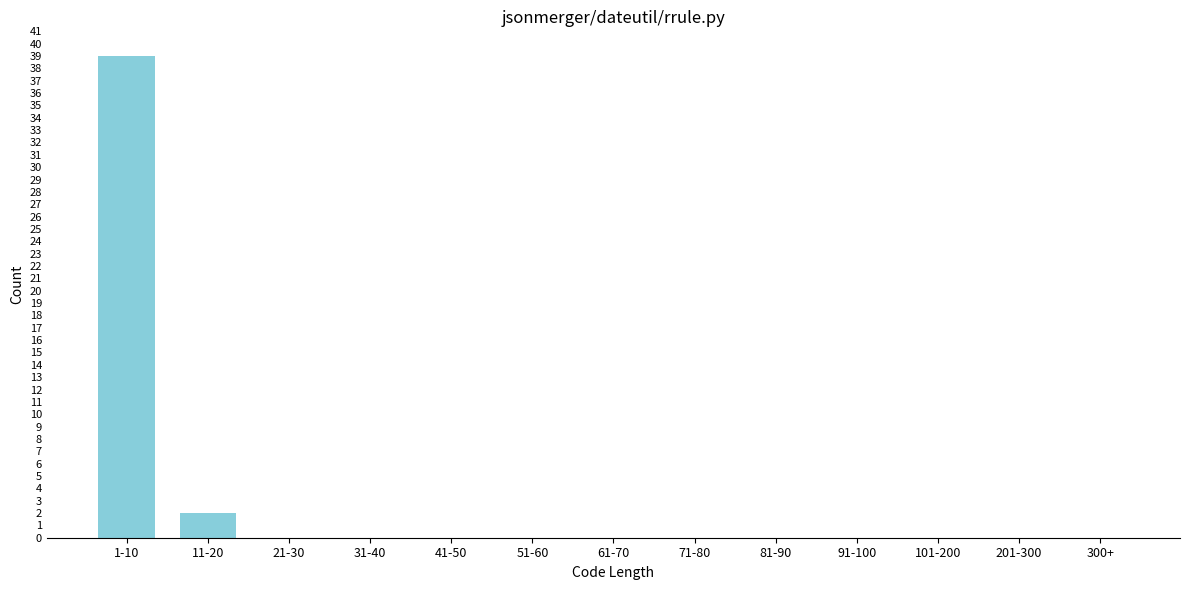

Reading right to left, transcribe all the data shown in this chart.

300+=0	201-300=0	101-200=0	91-100=0	81-90=0	71-80=0	61-70=0	51-60=0	41-50=0	31-40=0	21-30=0	11-20=2	1-10=39